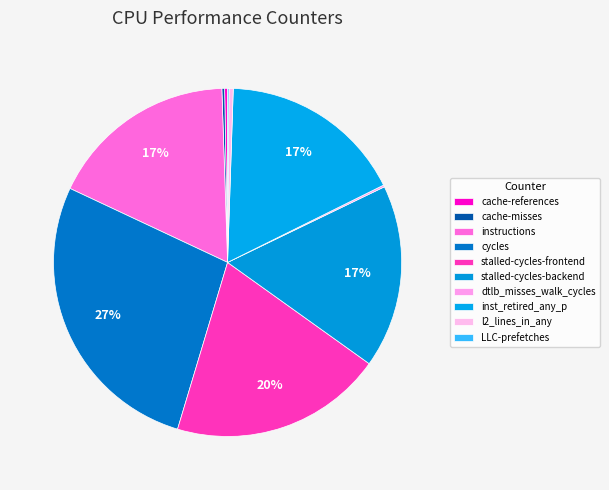

How many segments does this pie chart have?

10